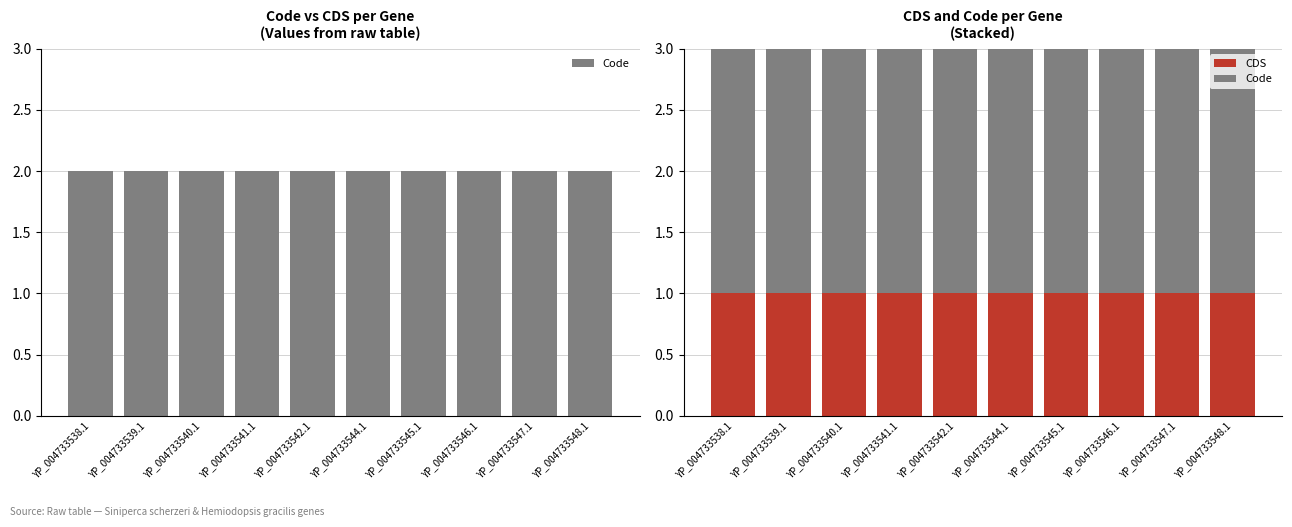

Which series has the widest spread of values?

Code